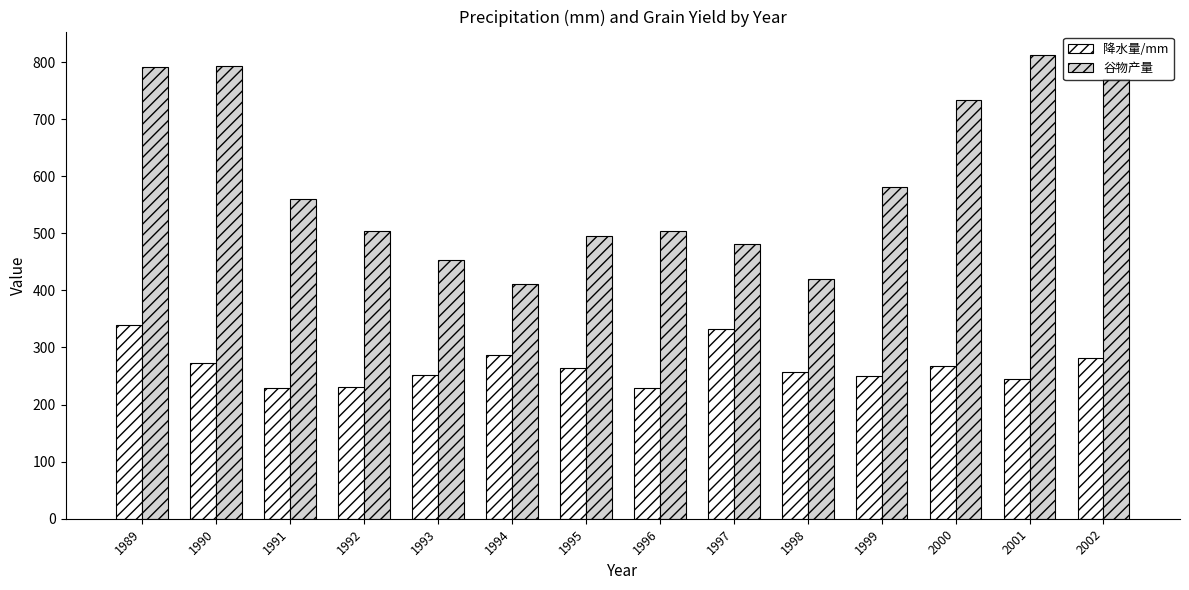

Between 1989 and 1995, which series saw the biggest shift?

谷物产量